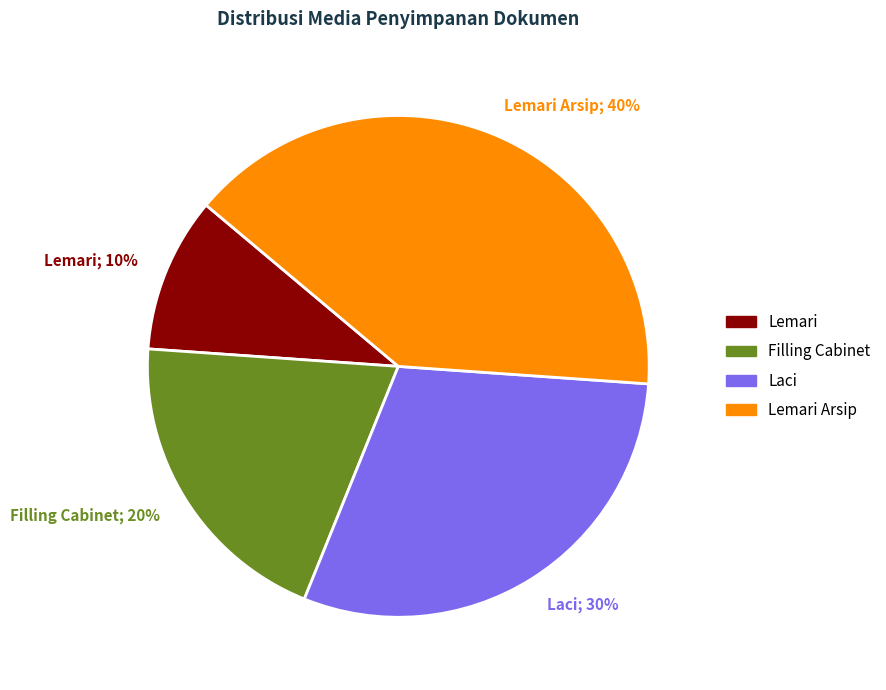

Count the number of slices in the pie.

4